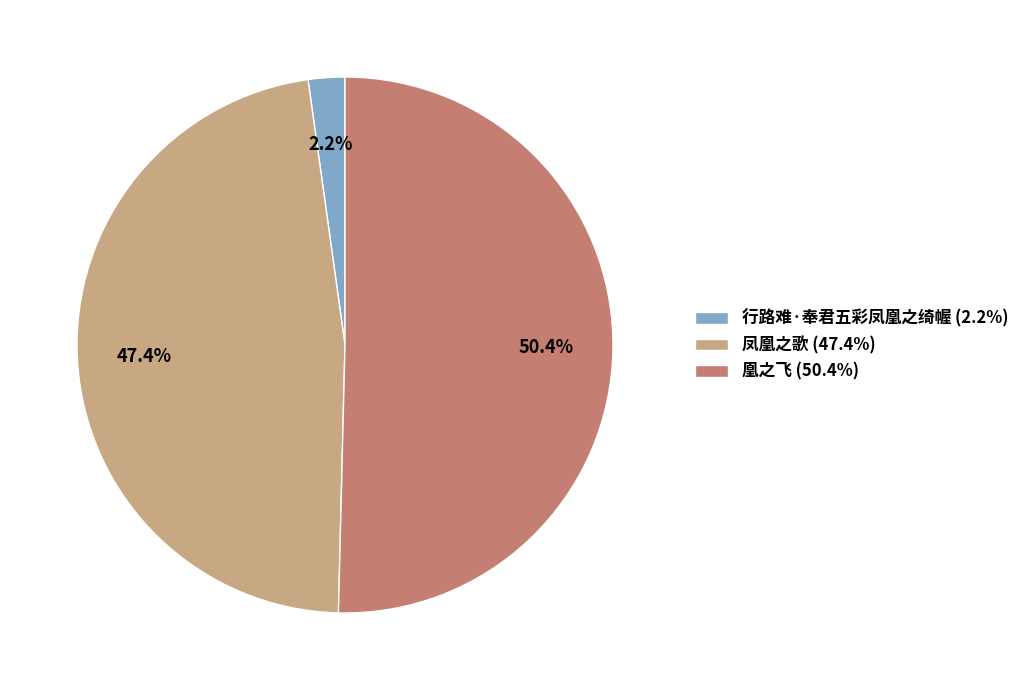

Between 凤凰之歌 and 行路难·奉君五彩凤凰之绮幄, which is larger?

凤凰之歌